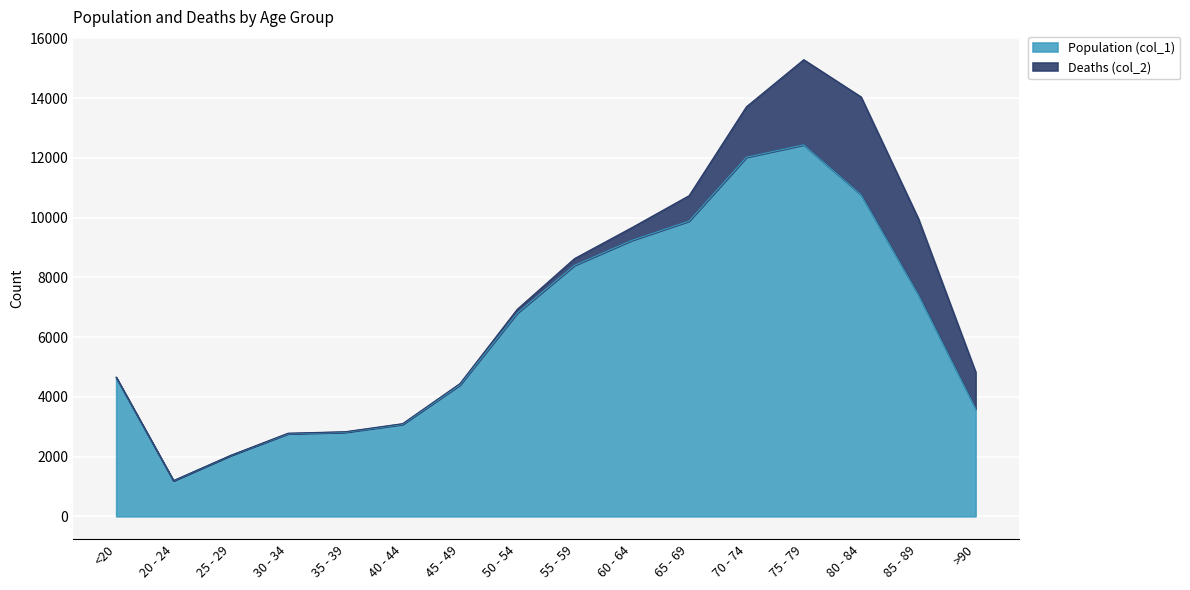

Between 60 - 64 and 50 - 54, which is larger?

60 - 64